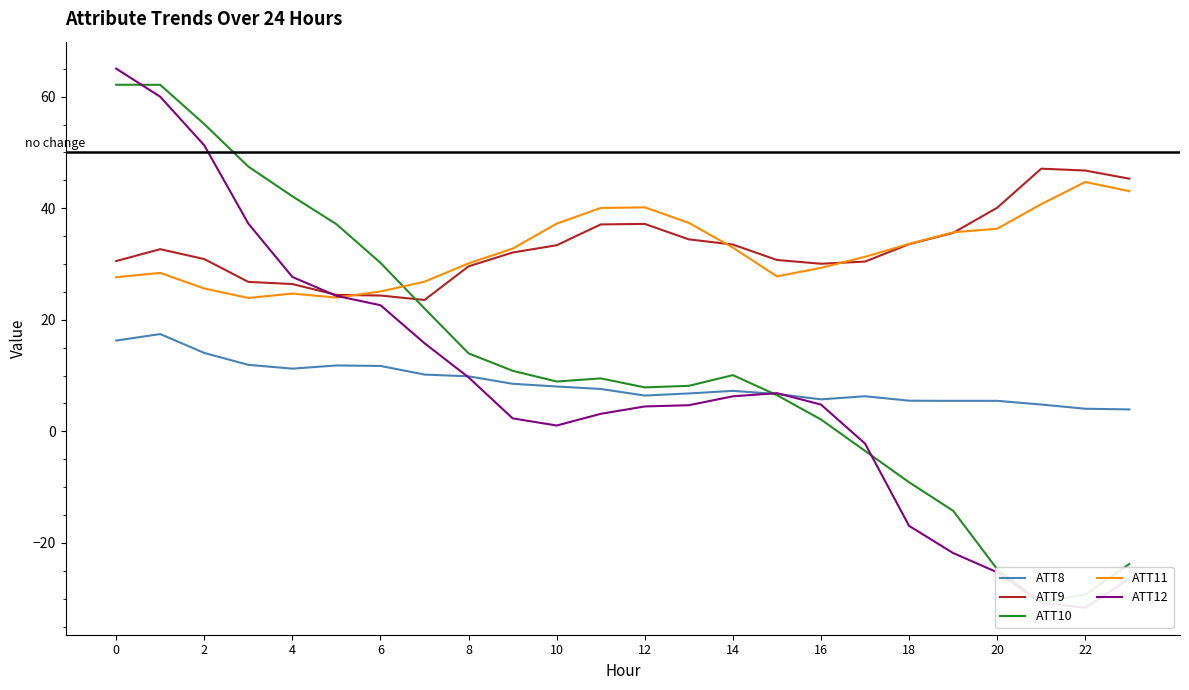

At how many categories does at least one series exceed -19?

24